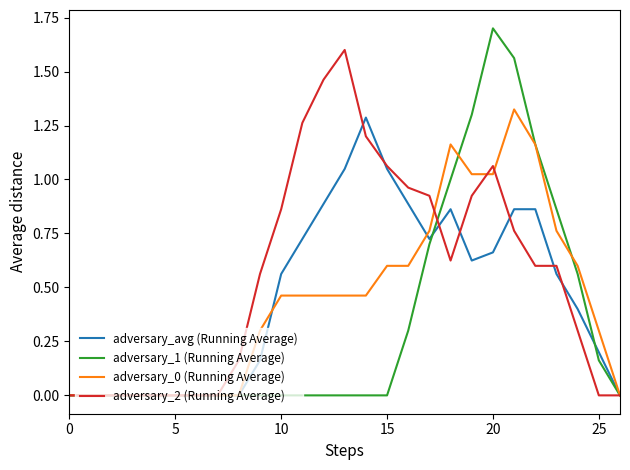

How many series are shown in this chart?

4